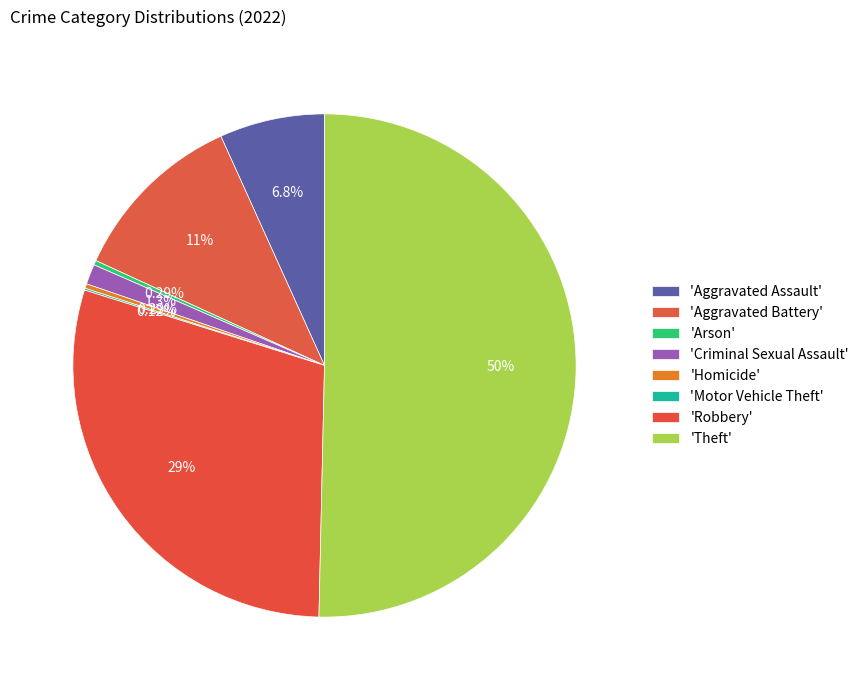

How many slices are in this pie chart?

8